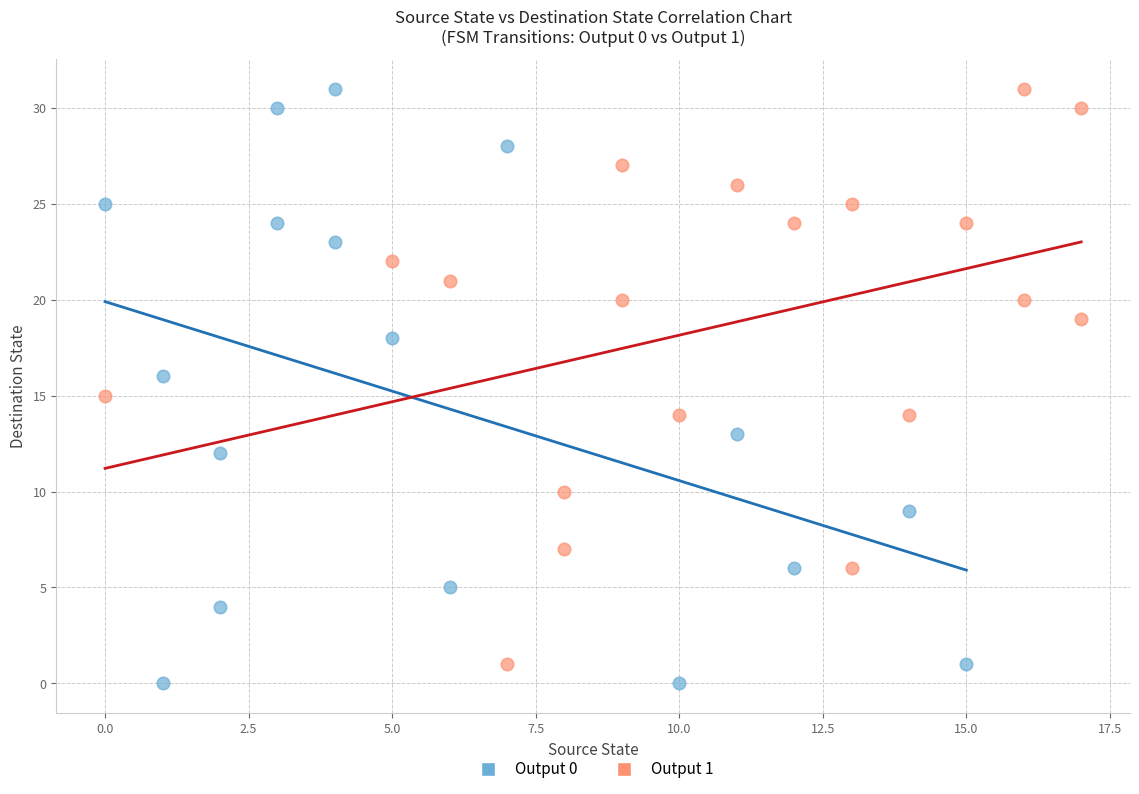

Which series has the largest Y range (max minus min)?

Output 0